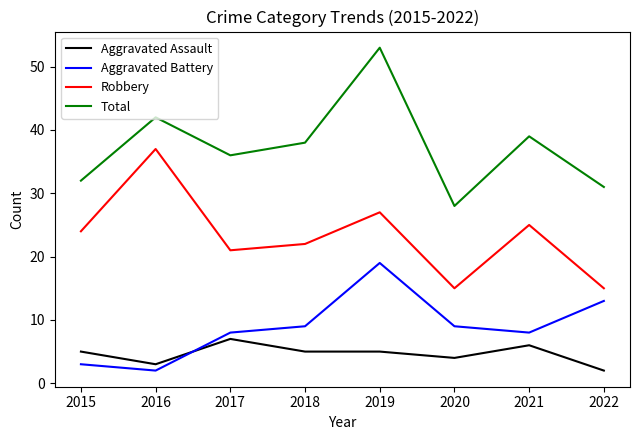

True or false: Robbery has a value of 15 at 2022.

True